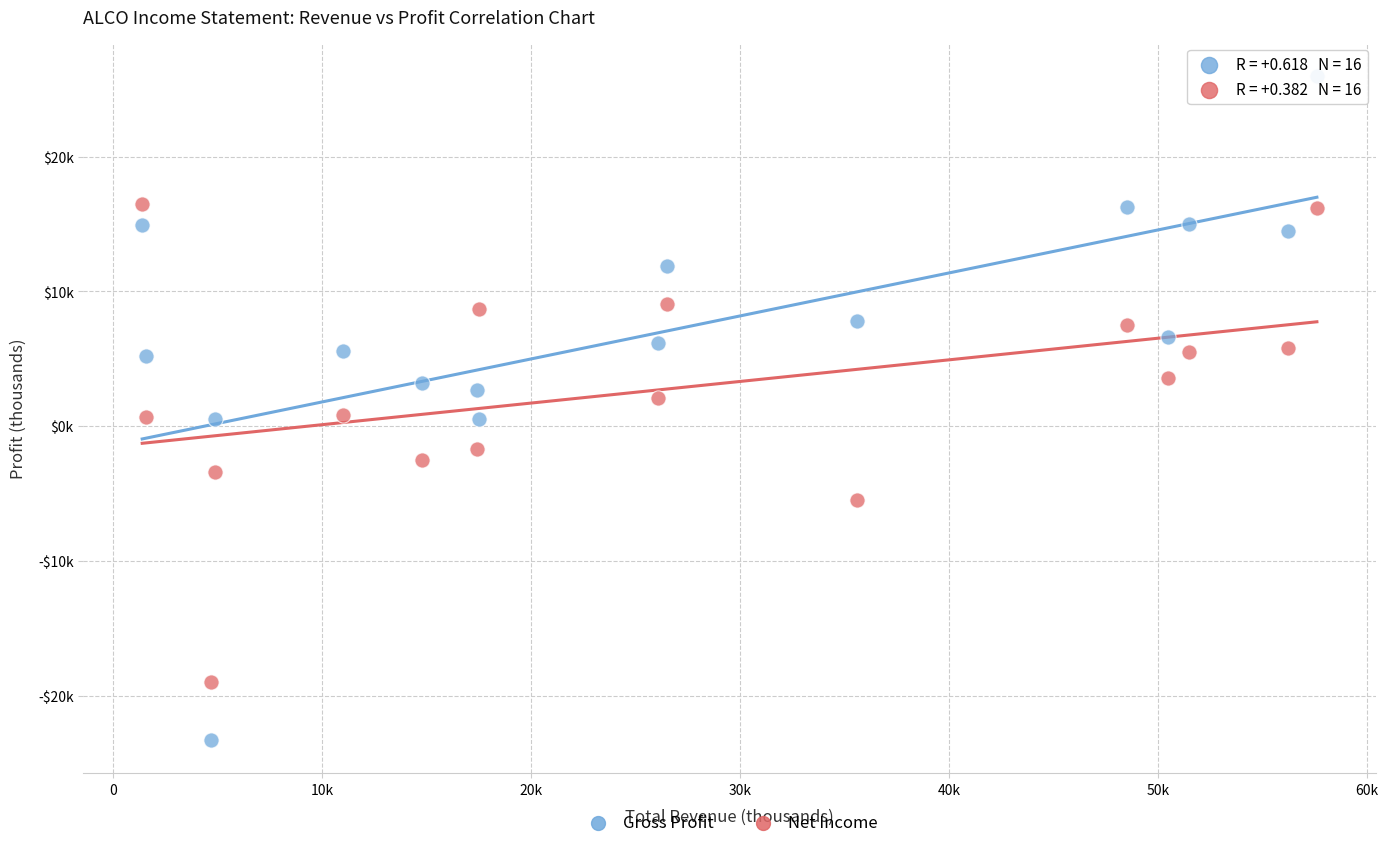

What are all the series names shown in the legend?

Gross Profit, Net Income